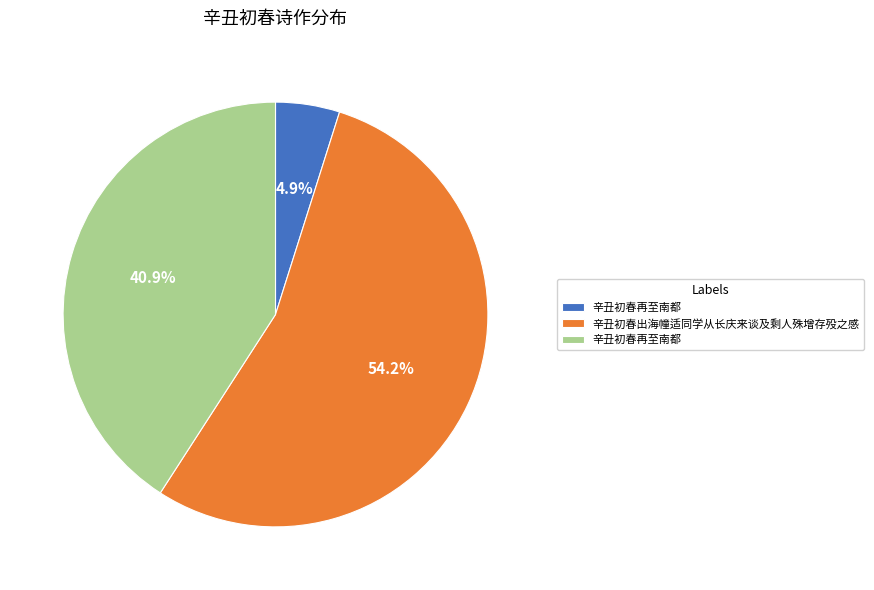

Does any single category account for the majority?

Yes